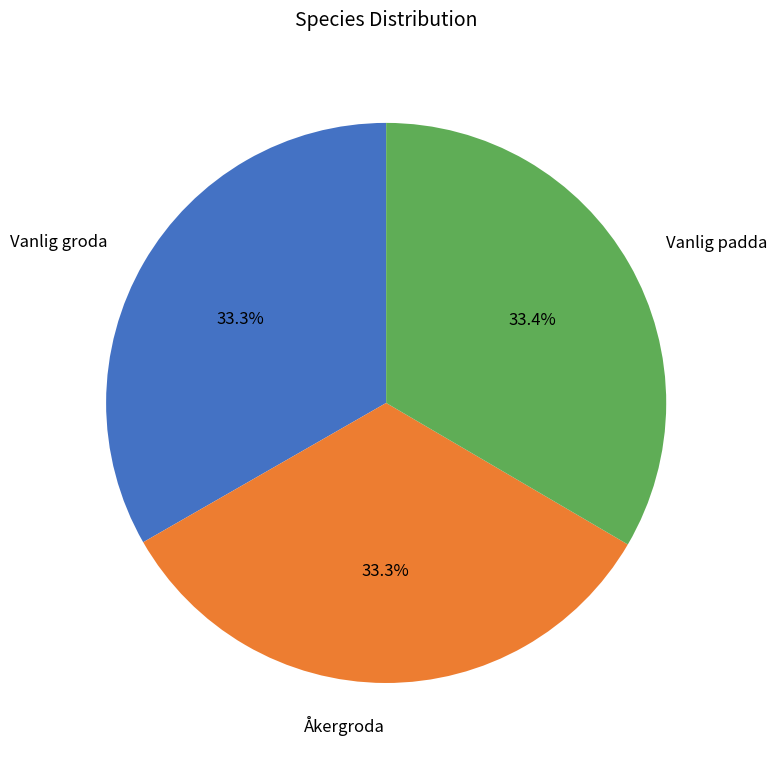

Approximately how many times larger is the value at Åkergroda compared to Vanlig groda?

1.0